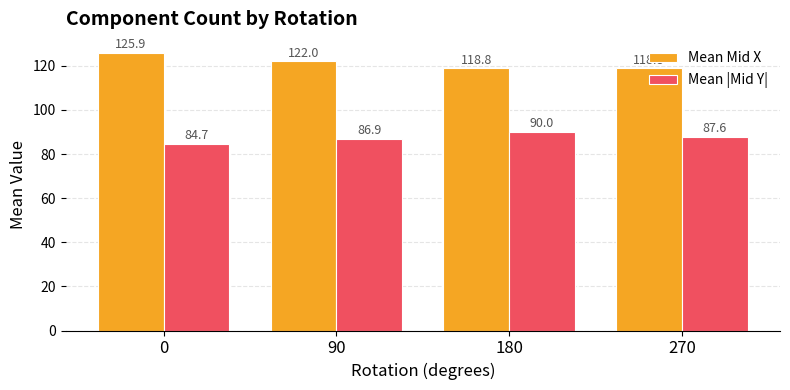

What is the difference between the highest and lowest values at 0?

41.2